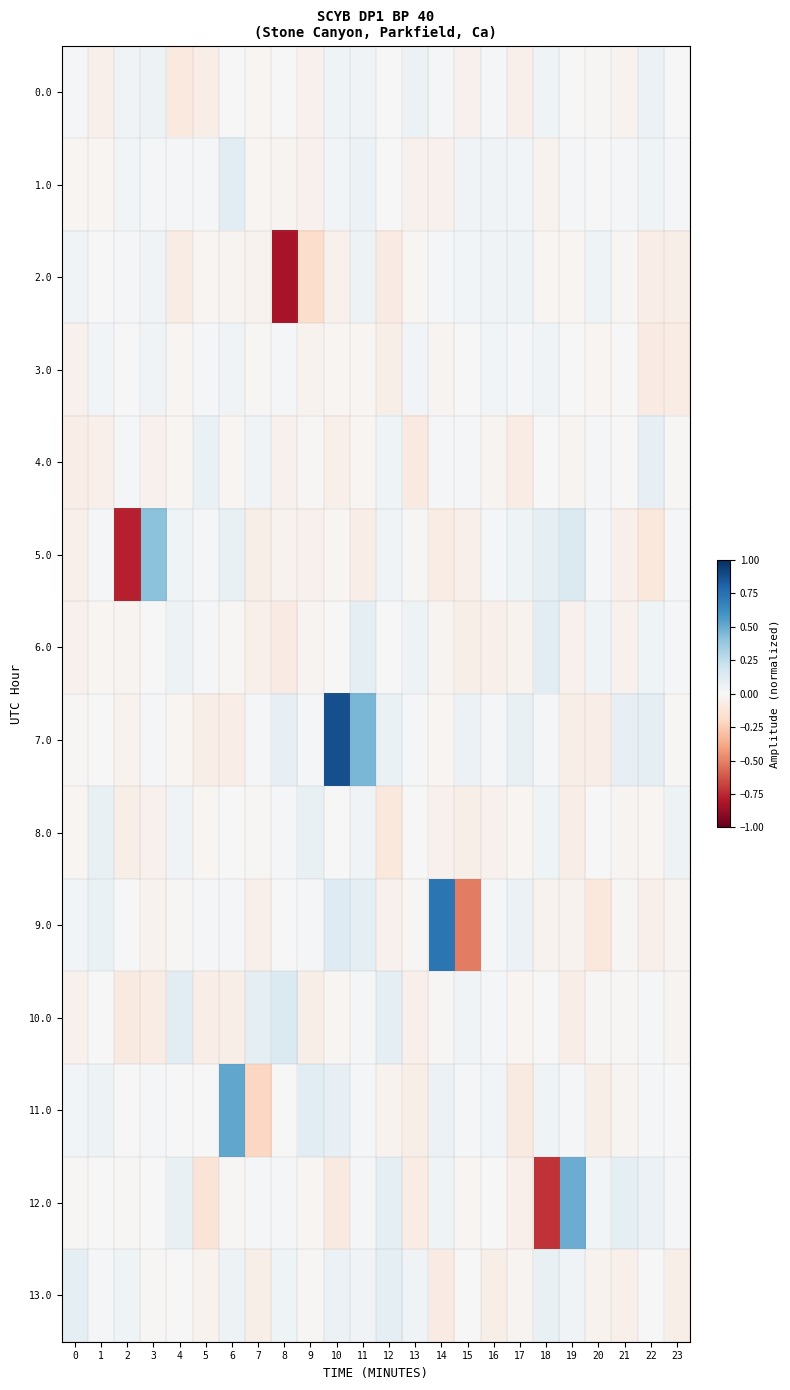

Rank the series by their maximum value, from lowest to highest.

3.0, 2.0, 0.0, 8.0, 4.0, 13.0, 6.0, 1.0, 10.0, 5.0, 12.0, 11.0, 9.0, 7.0